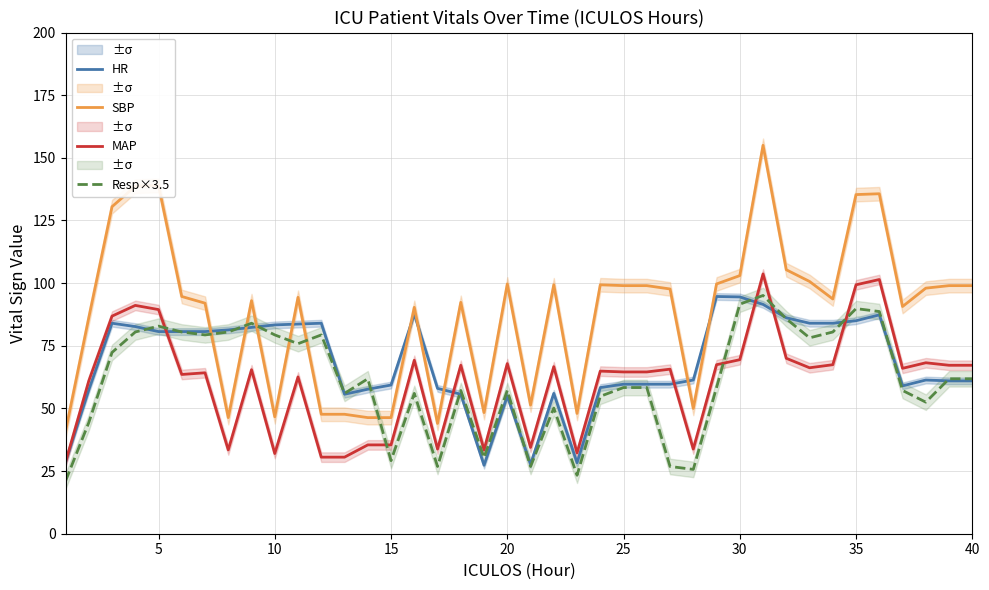

True or false: HR has more than 2 interior local peaks.

True